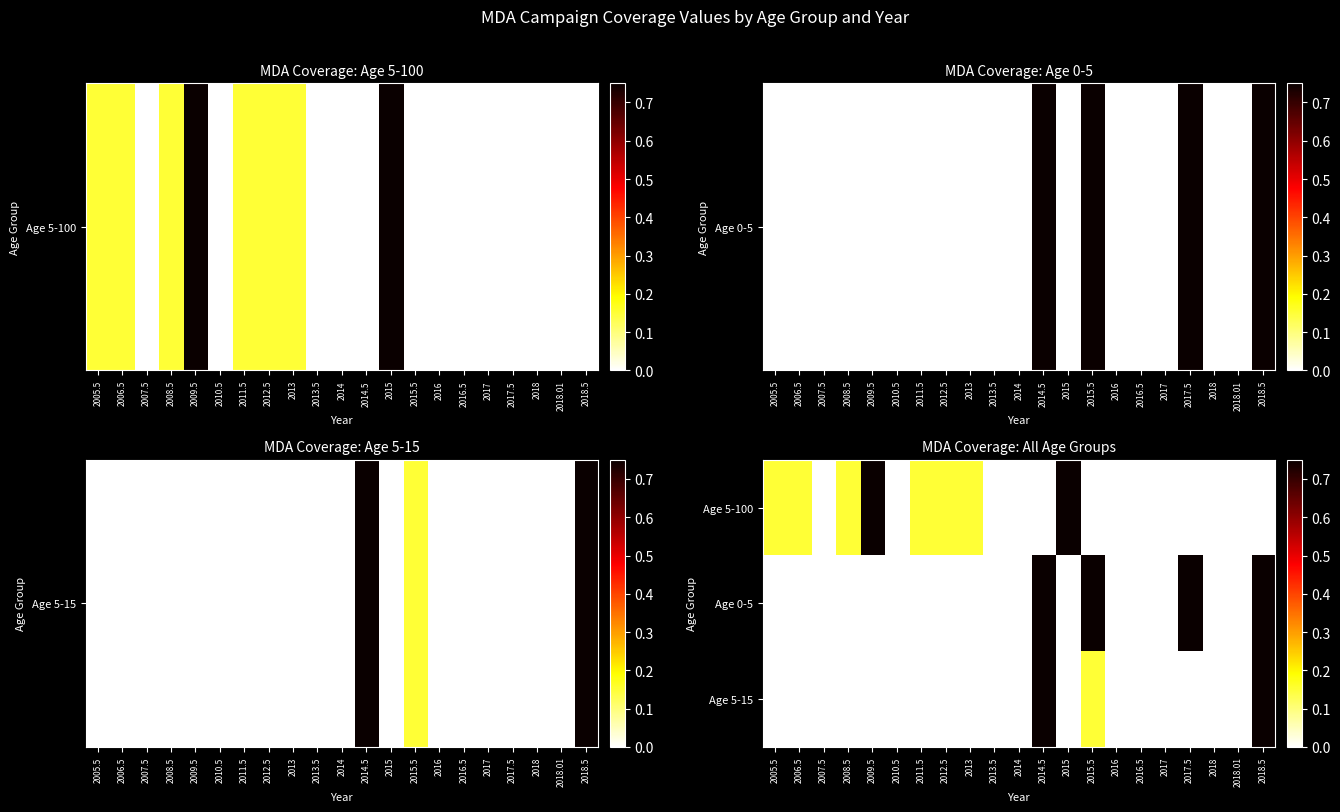

Between 2016.5 and 2006.5, which is larger?

2006.5